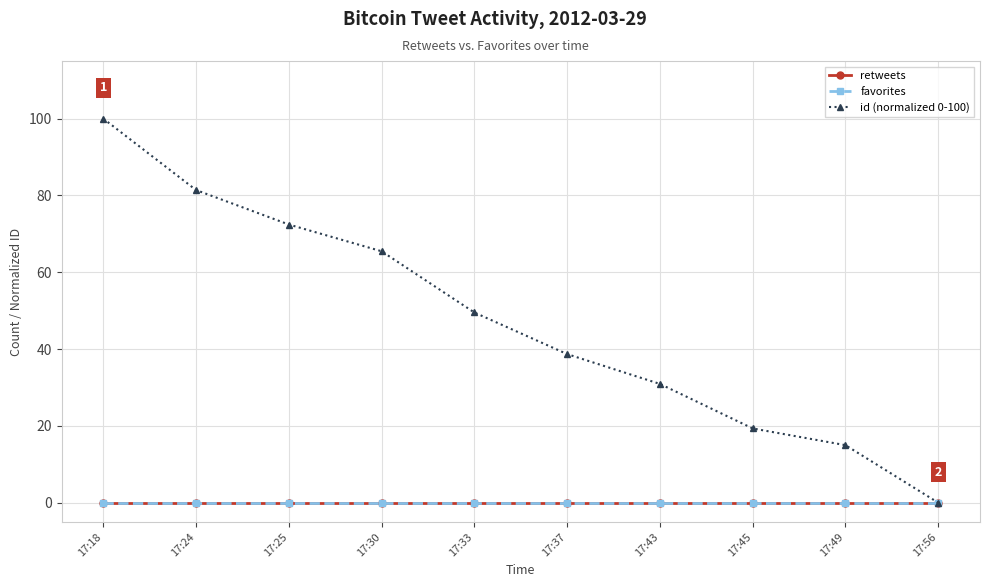

Reading left to right, list all the values displayed in this chart.

retweets: 17:18=0.0	17:24=0.0	17:25=0.0	17:30=0.0	17:33=0.0	17:37=0.0	17:43=0.0	17:45=0.0	17:49=0.0	17:56=0.0
favorites: 17:18=0.0	17:24=0.0	17:25=0.0	17:30=0.0	17:33=0.0	17:37=0.0	17:43=0.0	17:45=0.0	17:49=0.0	17:56=0.0
id (normalized 0-100): 17:18=100.0	17:24=81.4	17:25=72.4	17:30=65.5	17:33=49.5	17:37=38.7	17:43=30.9	17:45=19.3	17:49=15.0	17:56=0.0